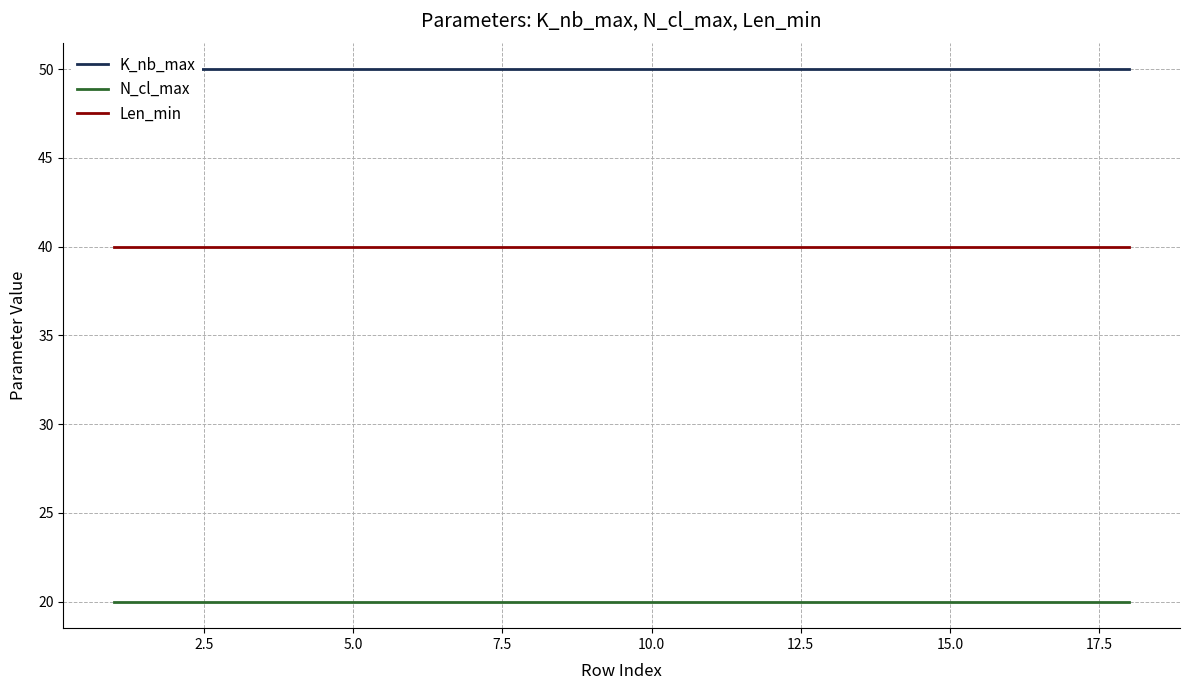

What is the sum of all K_nb_max values?

900